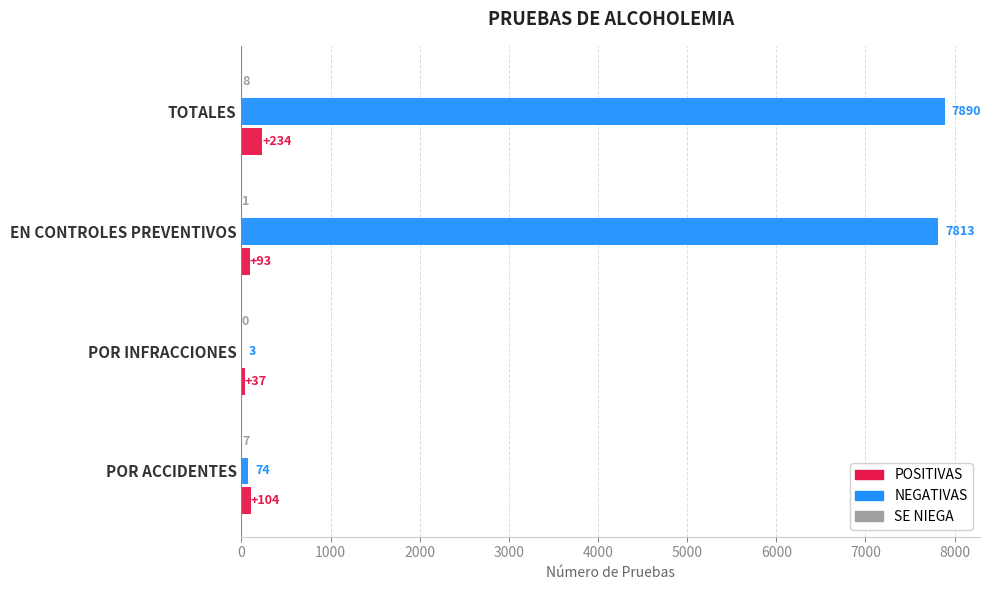

Which series has the largest range (max minus min)?

NEGATIVAS